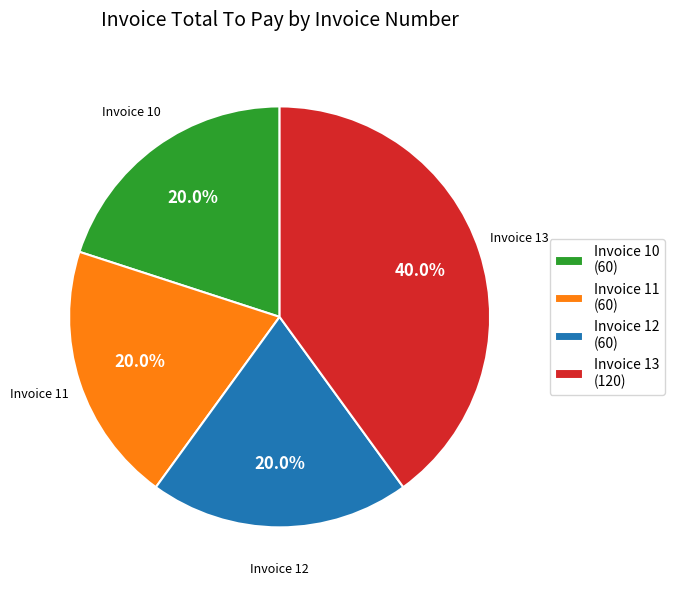

What is the ratio of the value at Invoice 11 (60) to the value at Invoice 12 (60)?

1.0